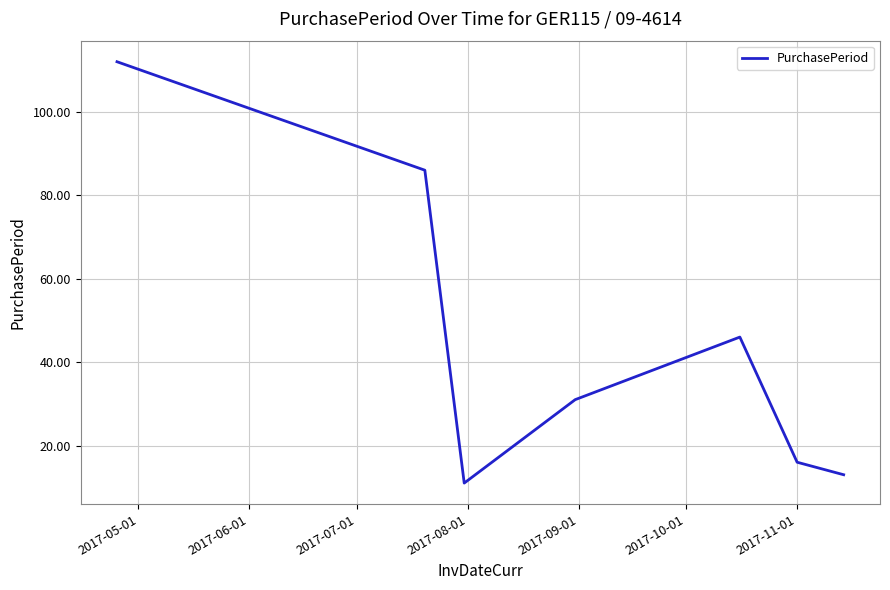

How many interior local peaks (higher than both neighbors) does the data have?

1